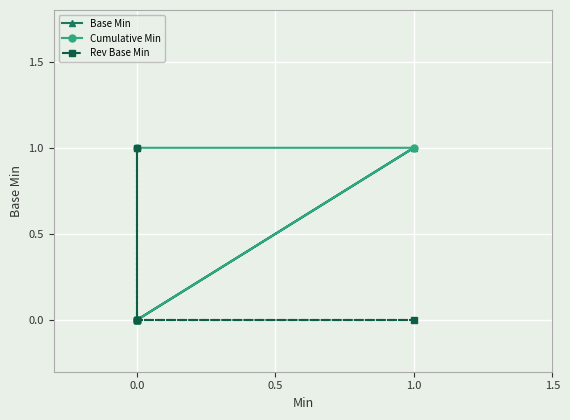

At how many categories does at least one series exceed 0?

3